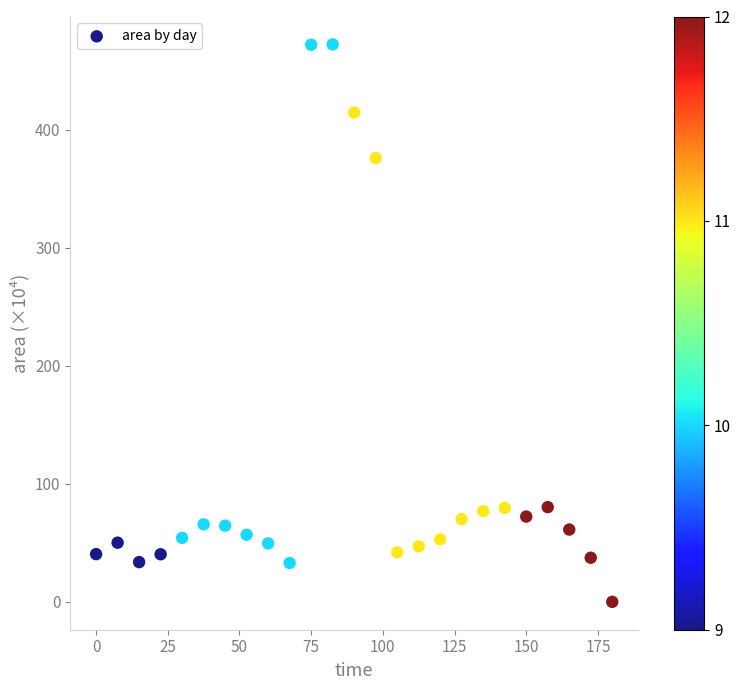

What Y value in the scatter plot is closest to 236?

376.1